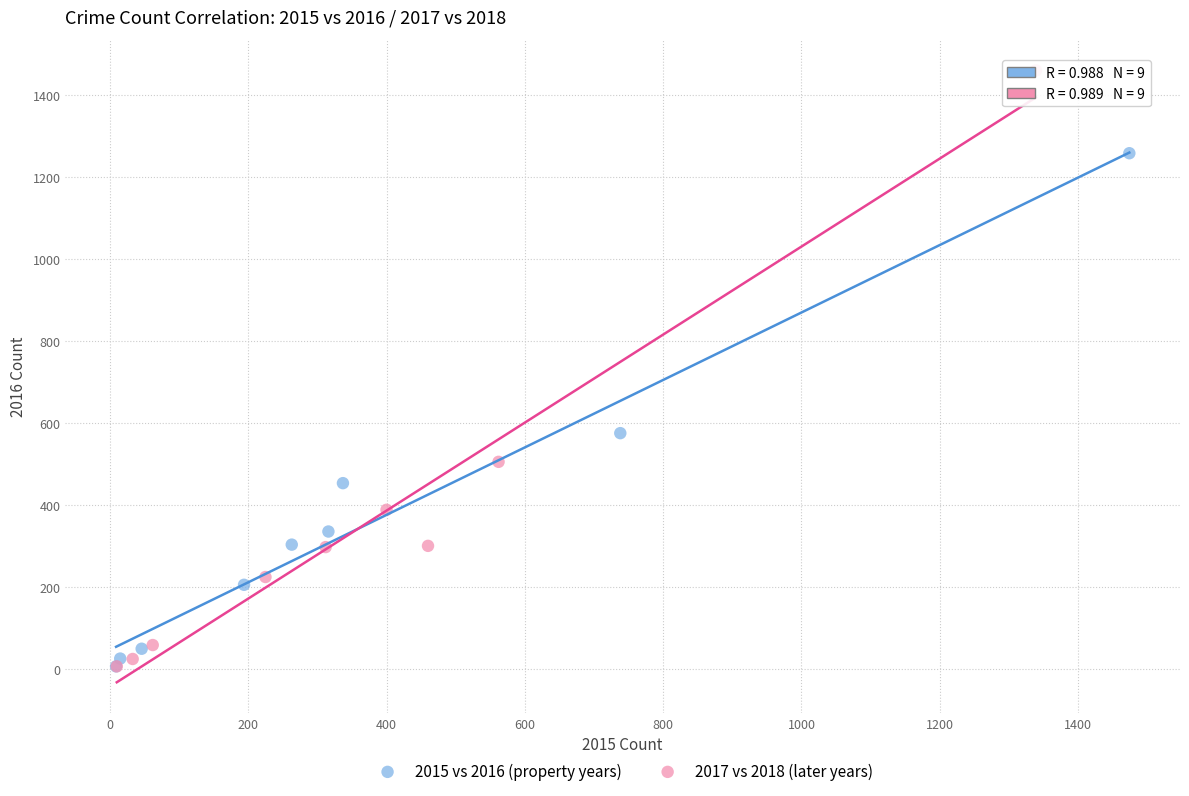

Which series reaches the maximum Y coordinate?

2017 vs 2018 (later years)